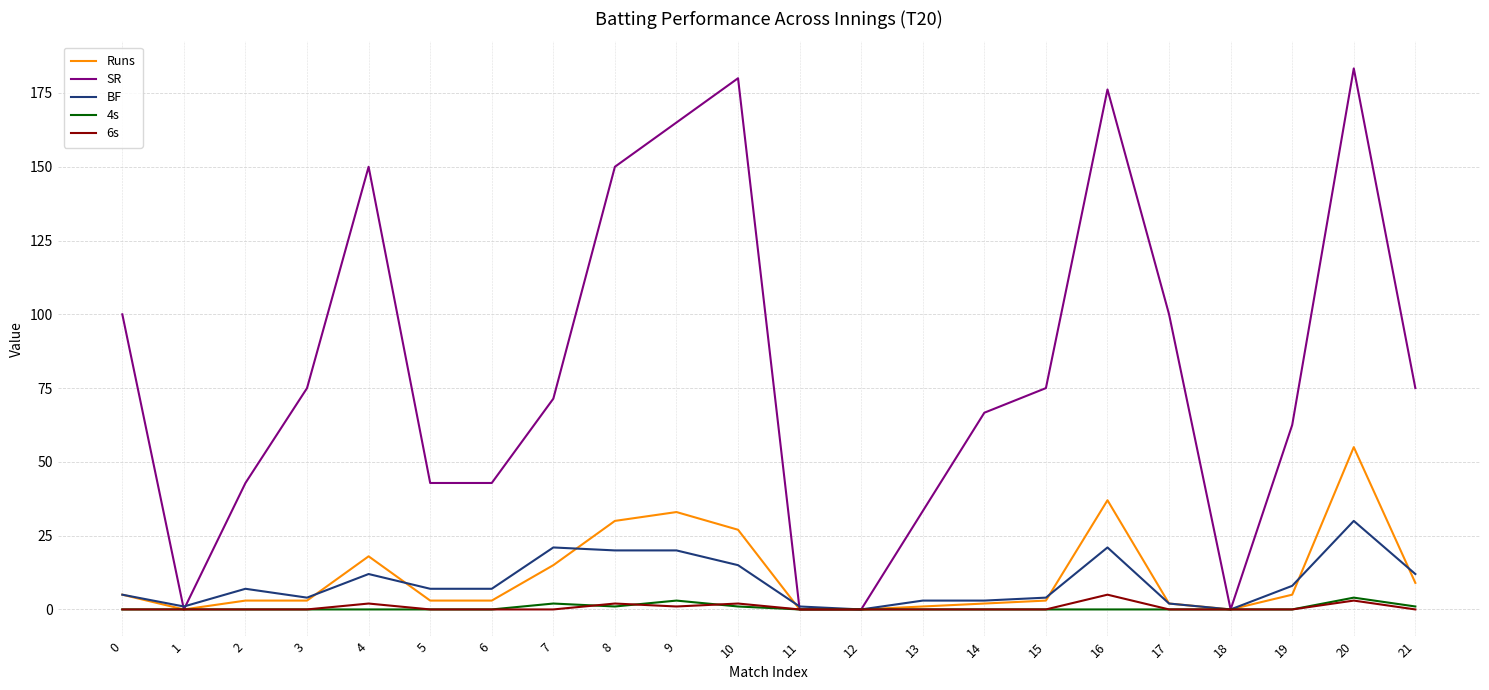

What is the sum of all BF values?

203.0